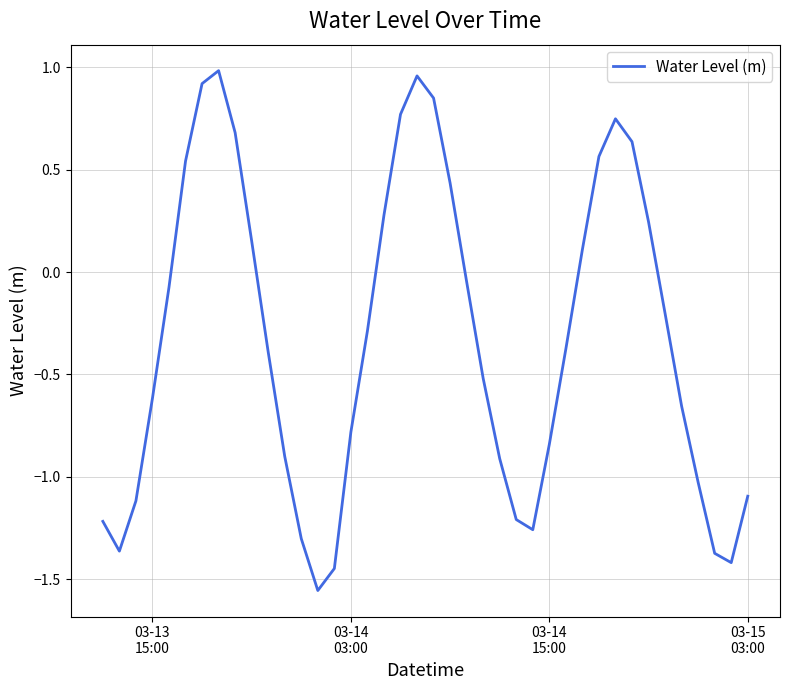

What is the difference between the maximum and minimum values?

2.5